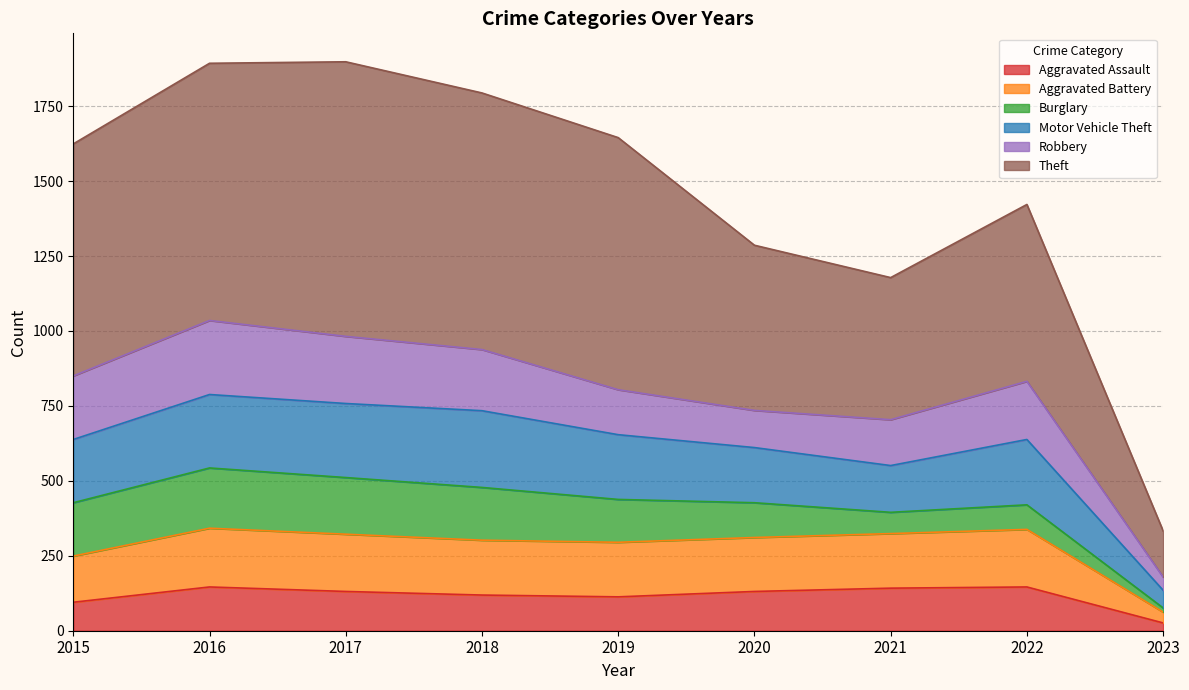

What is the difference between the highest and lowest values at 2018?

1675